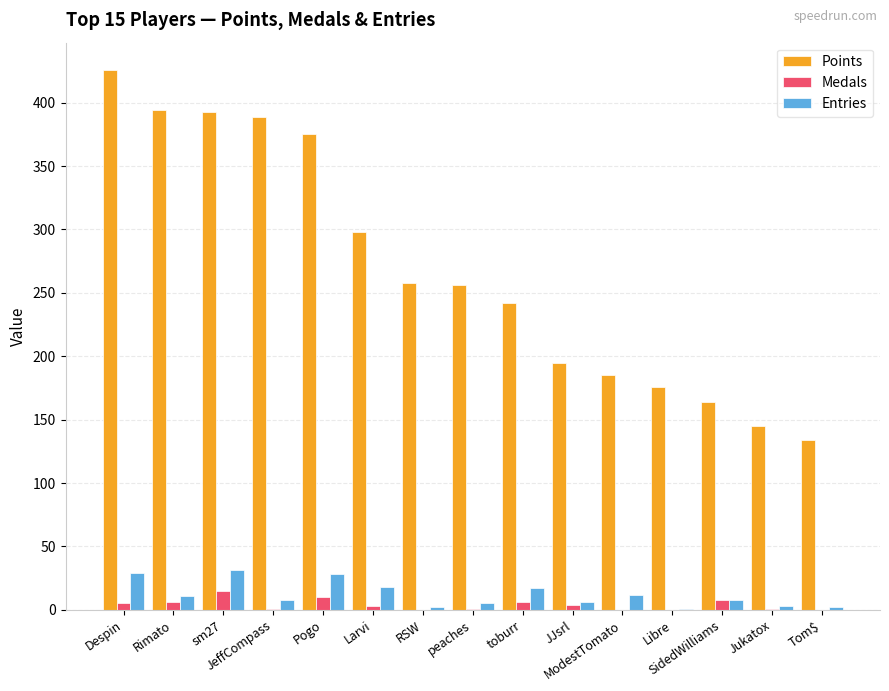

How many categories are shown in the chart?

15